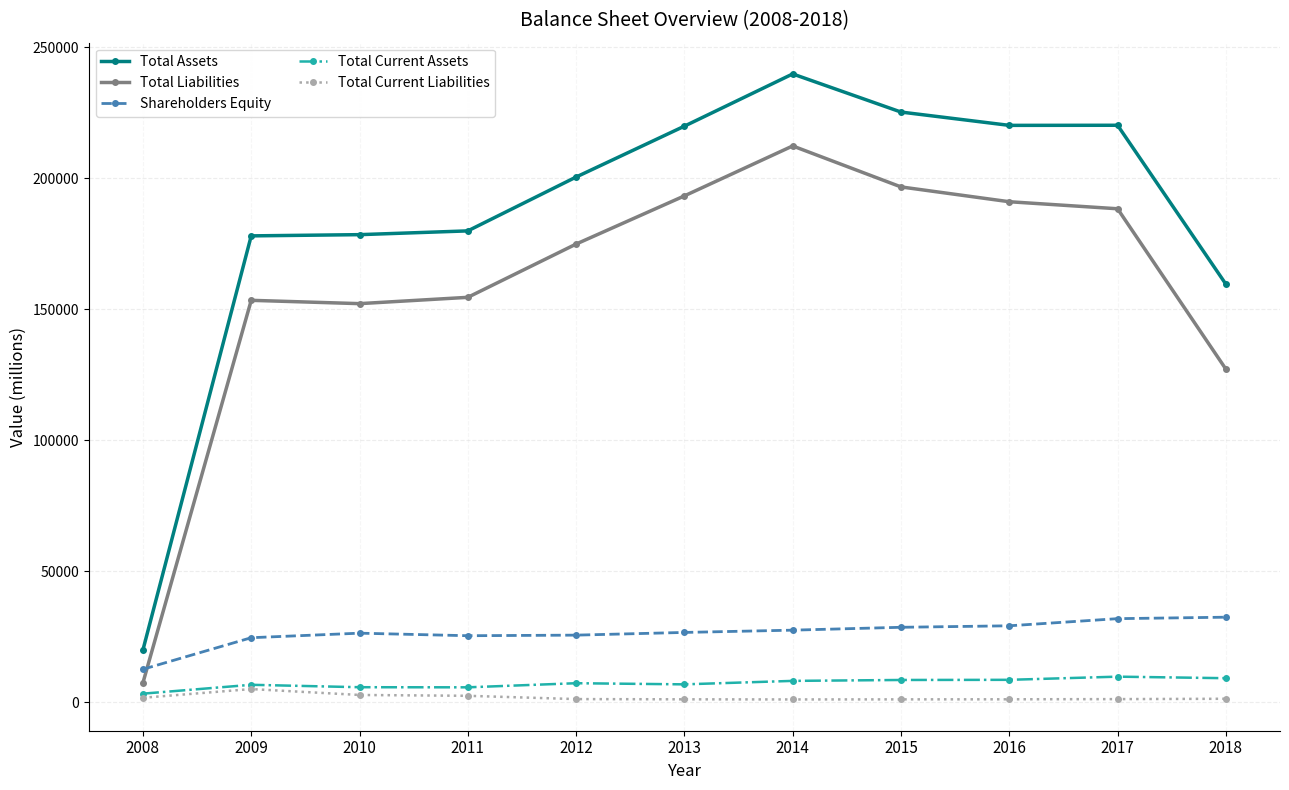

How many times do Shareholders Equity and Total Liabilities cross each other?

1